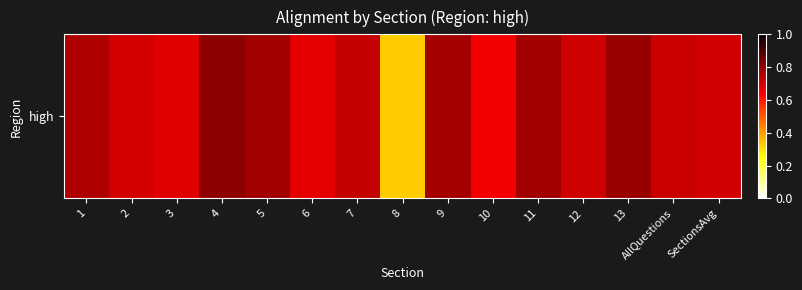

How many series are shown in this chart?

1